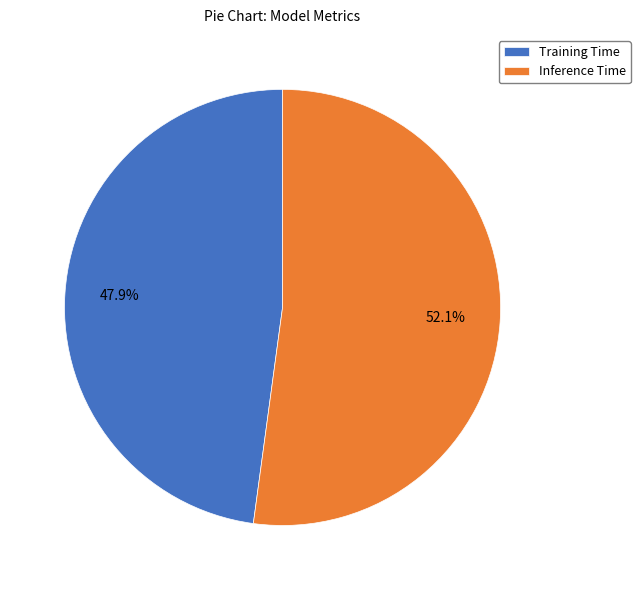

Is there any slice that represents more than half of the pie?

Yes